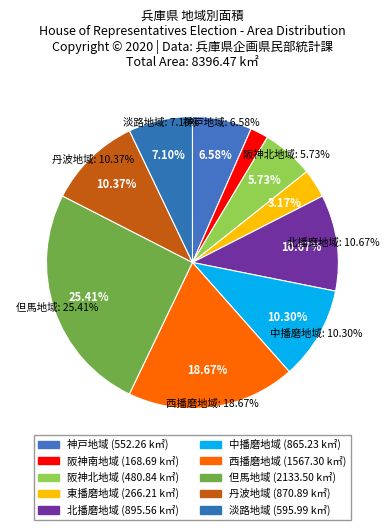

Is there a majority slice in this chart?

No